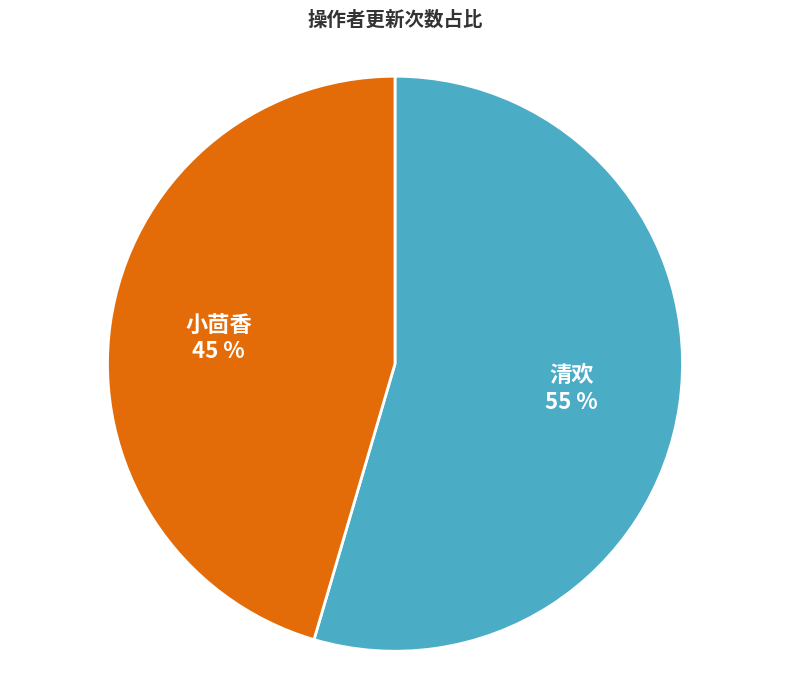

To the nearest percent, what is the average slice percentage?

50%